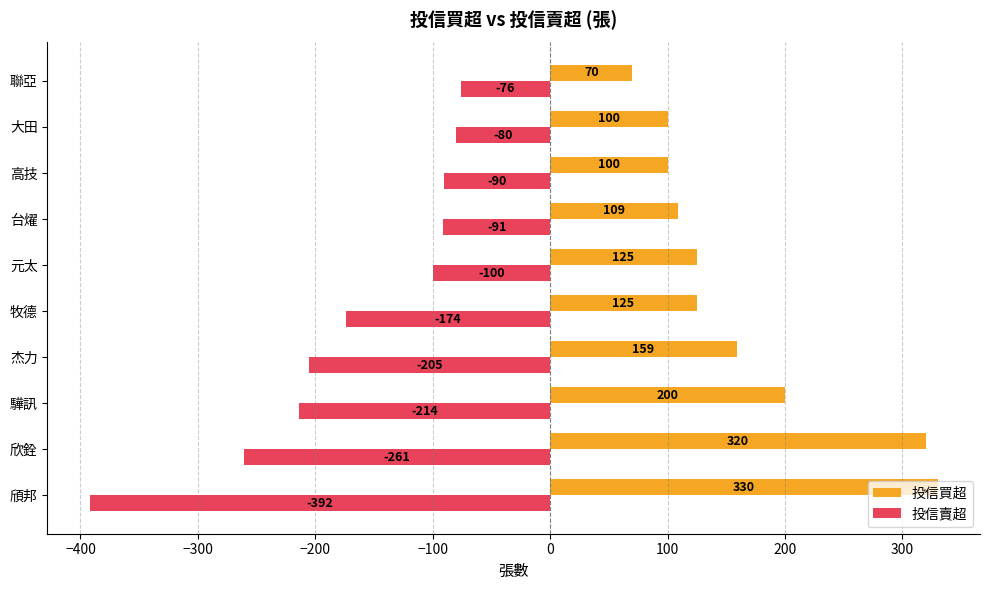

At how many categories does at least one series exceed 230?

2